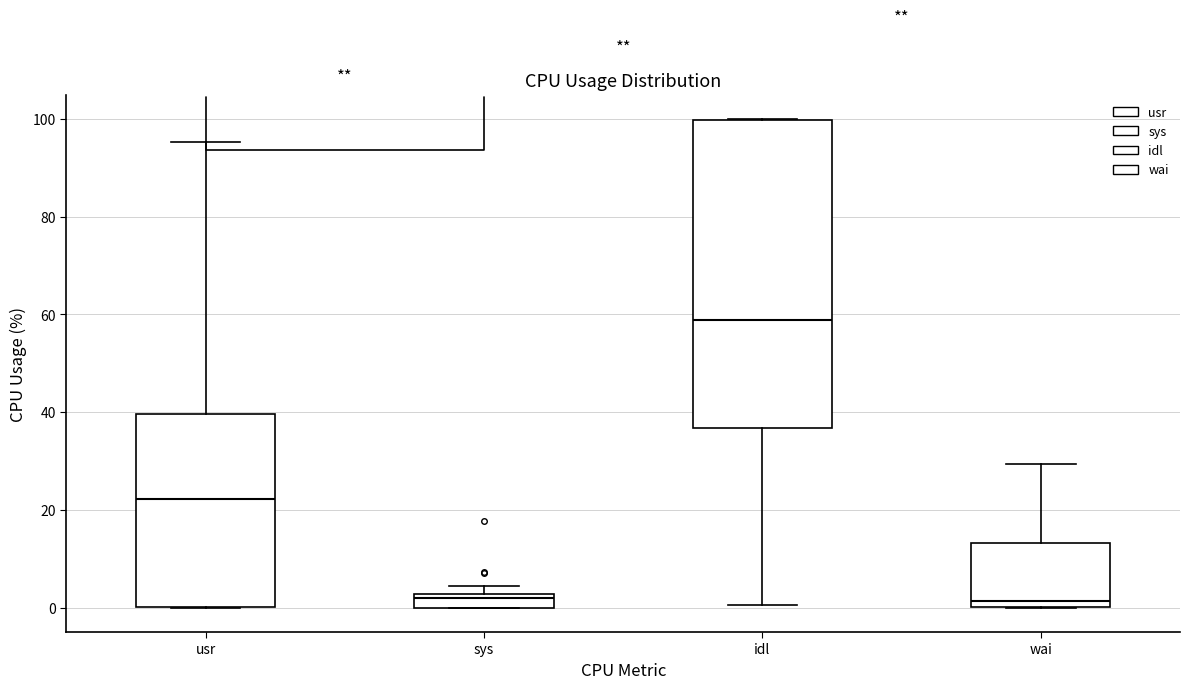

Comparing the boxes themselves (not the whiskers), which one is the tallest?

idl